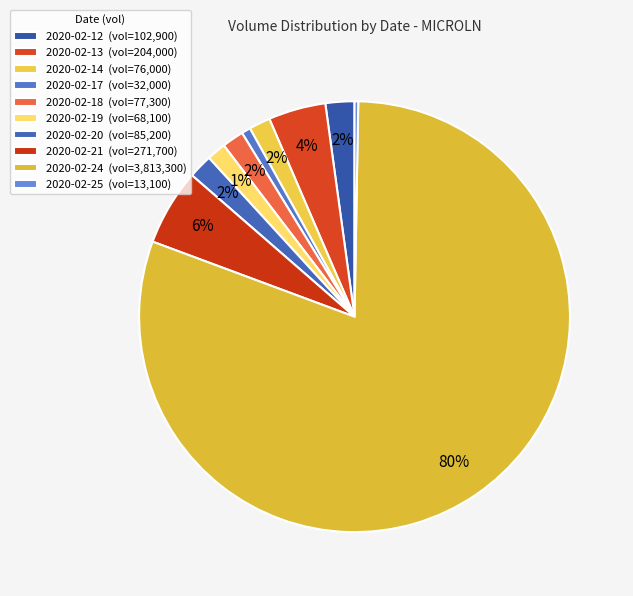

What is the change in value from 2020-02-14 to 2020-02-25?

-62900